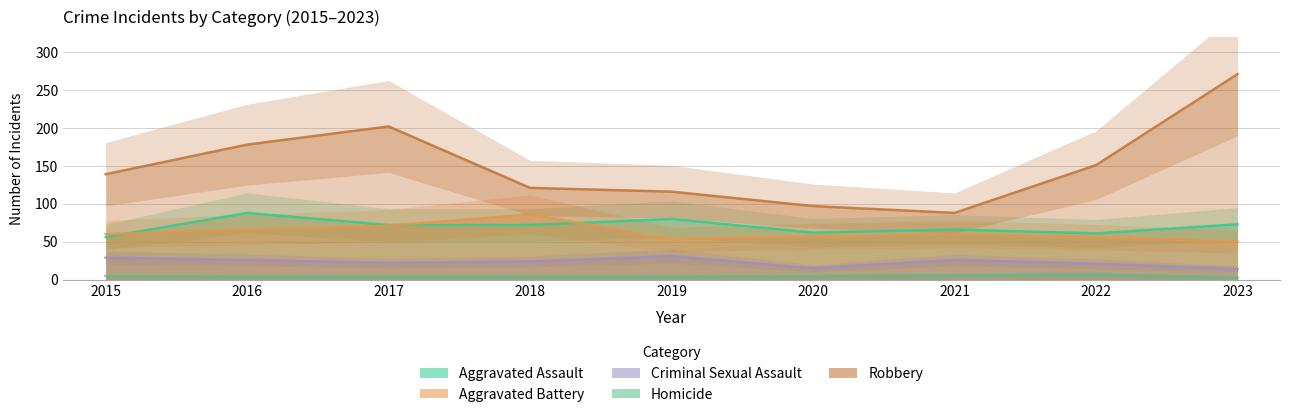

The Aggravated Battery series shows 60 at 2021. True or false?

True